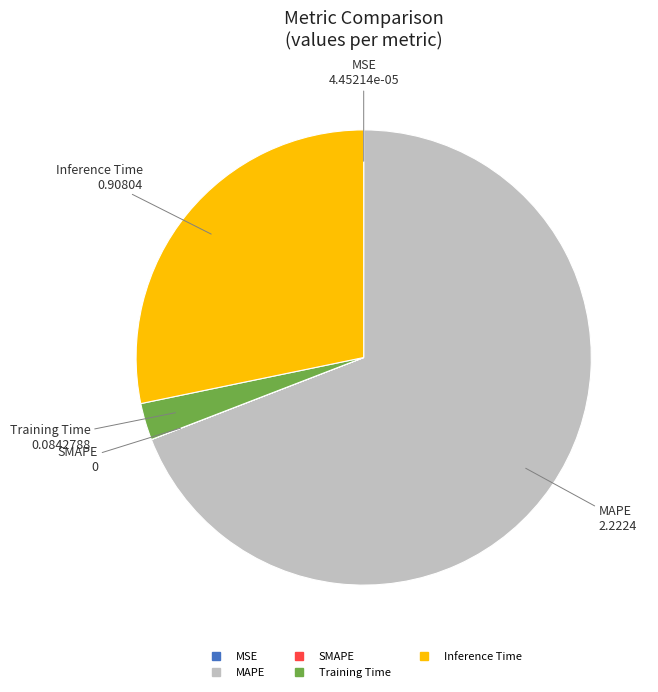

Is it true that MAPE is 82% of the pie?

False